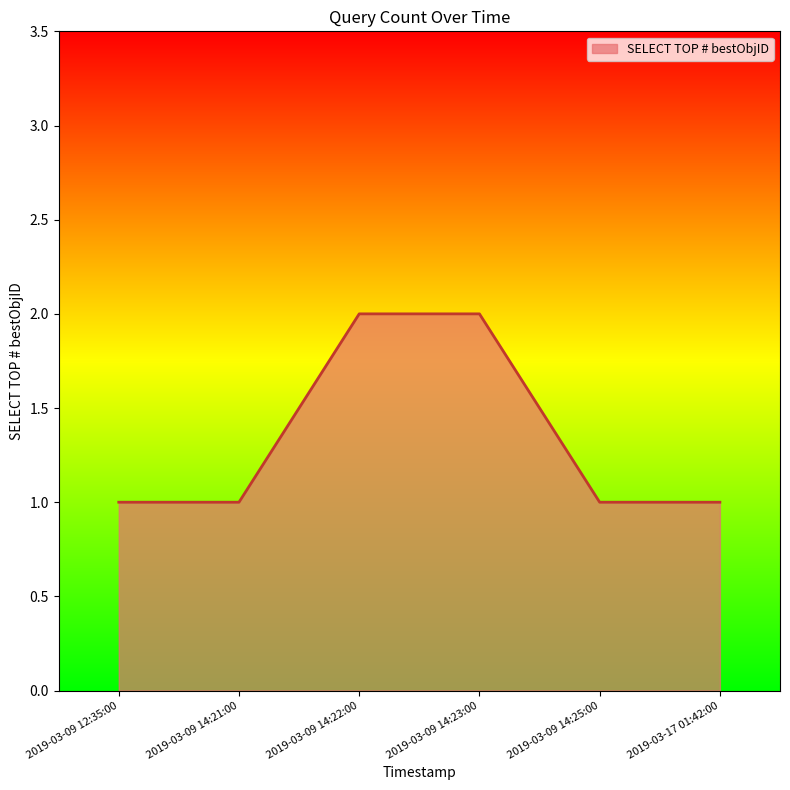

Reading left to right, list all the values displayed in this chart.

2019-03-09 12:35:00=1	2019-03-09 14:21:00=1	2019-03-09 14:22:00=2	2019-03-09 14:23:00=2	2019-03-09 14:25:00=1	2019-03-17 01:42:00=1